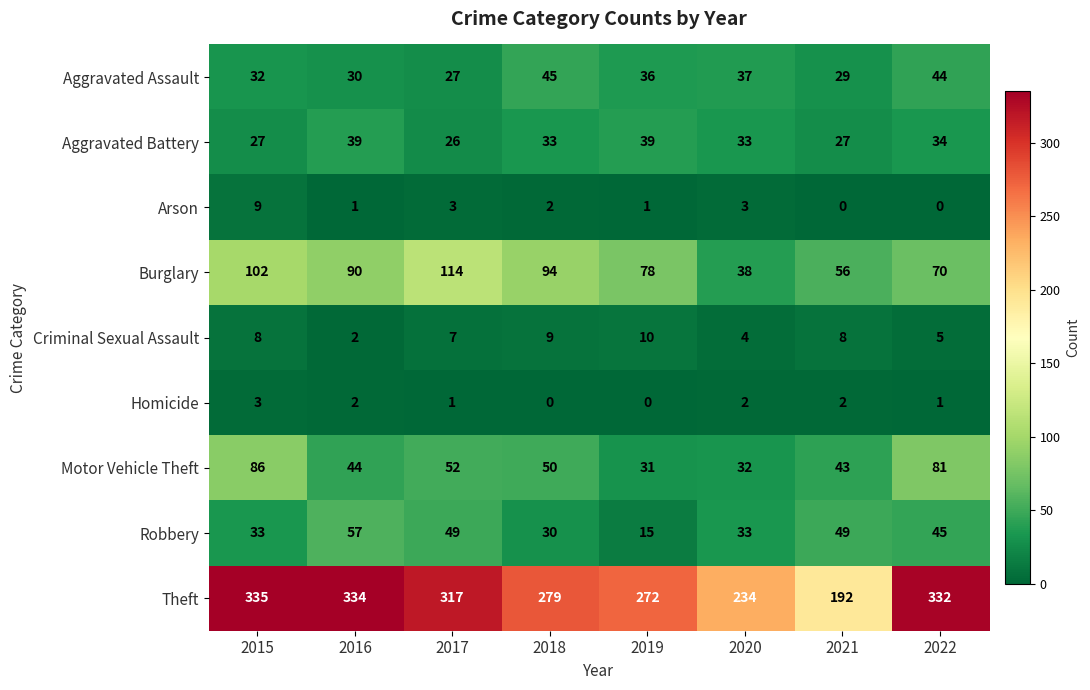

How many Arson values are between 1 and 3?

5